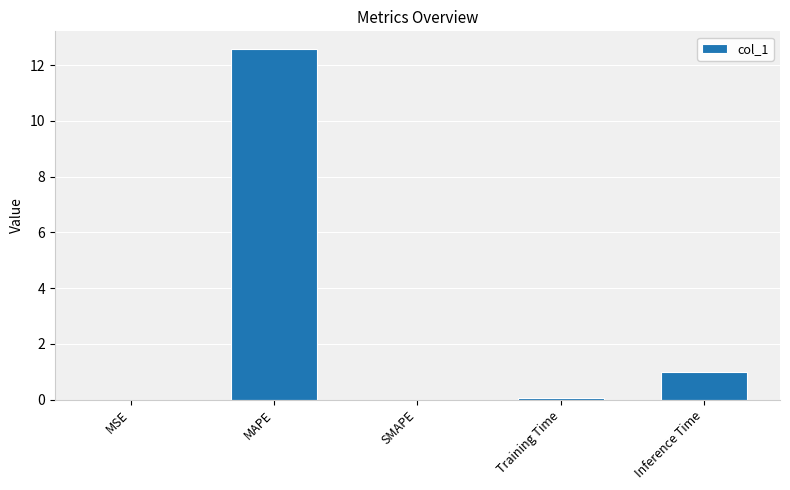

Between MAPE and SMAPE, which is larger?

MAPE